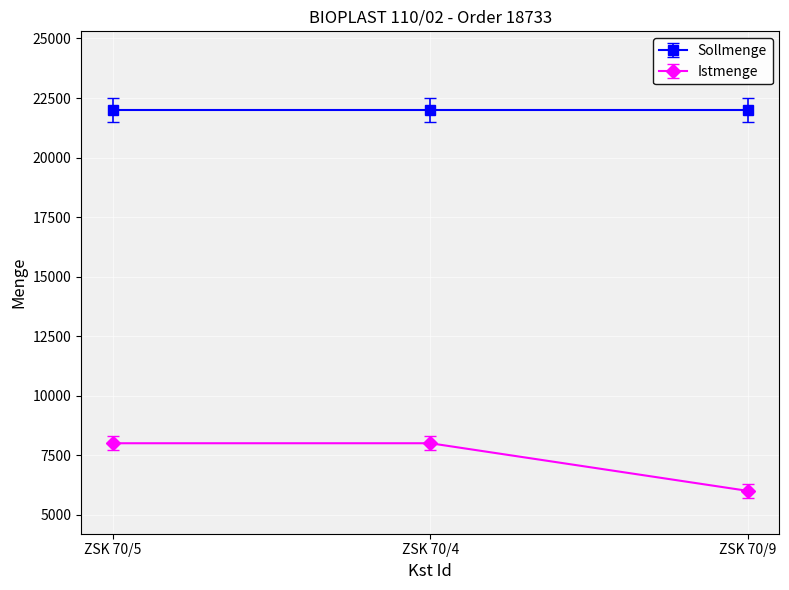

Reading left to right, extract all data points from this chart.

Sollmenge: ZSK 70/5=22000	ZSK 70/4=22000	ZSK 70/9=22000
Istmenge: ZSK 70/5=8000	ZSK 70/4=8000	ZSK 70/9=6000